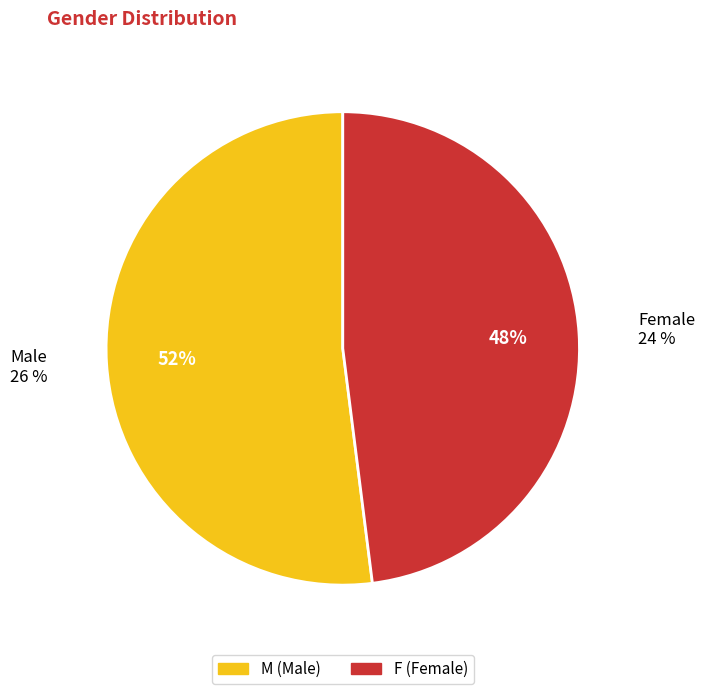

To the nearest percent, what percentage of the pie is F?

48%